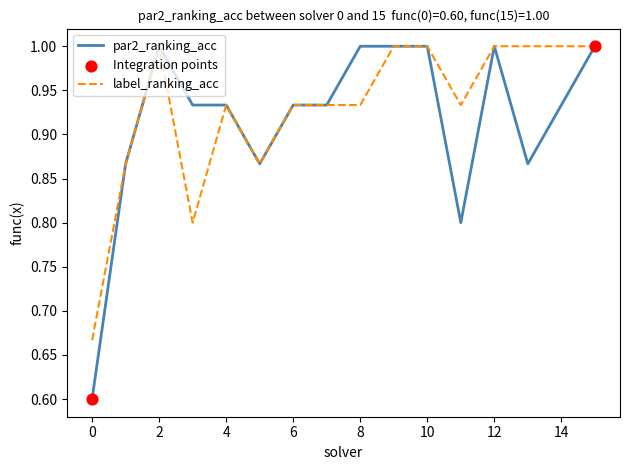

What is the smallest value displayed?

0.6